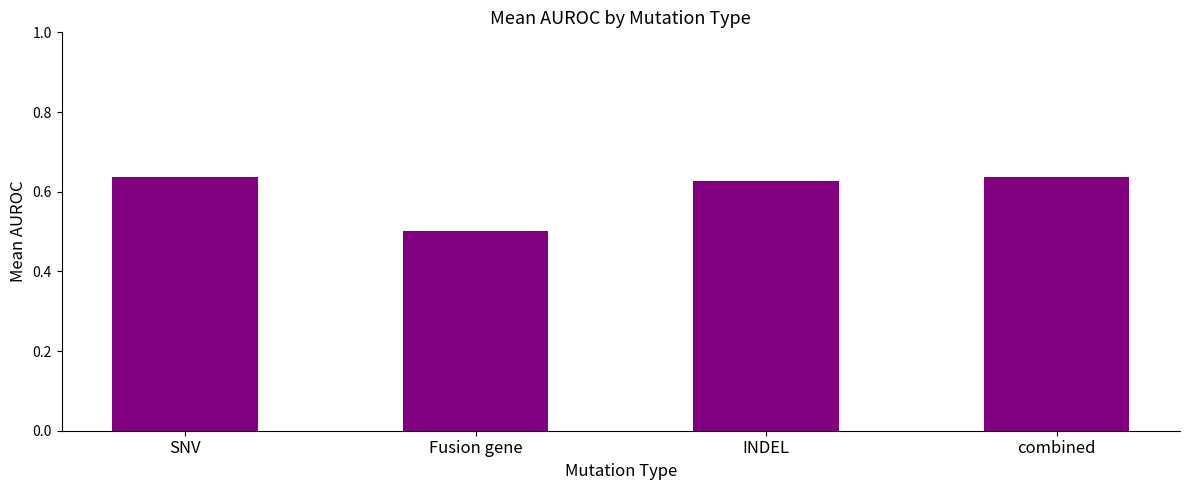

Where is the data nearest to the value 0?

Fusion gene